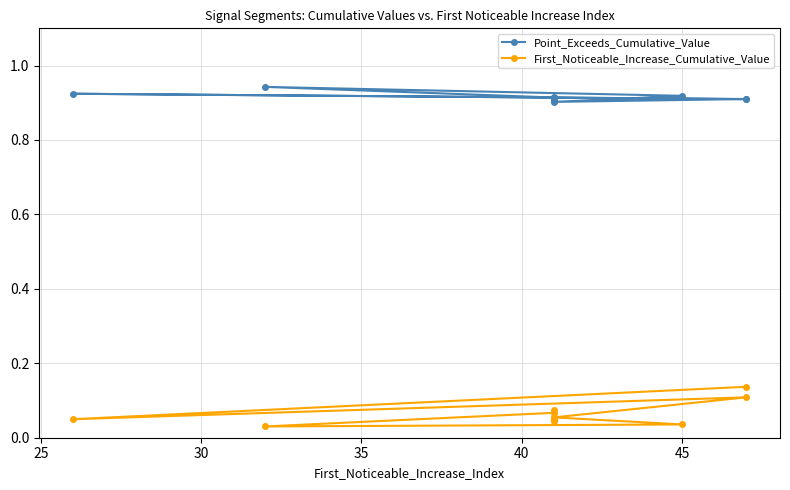

How many interior local peaks does the Point_Exceeds_Cumulative_Value series have?

3